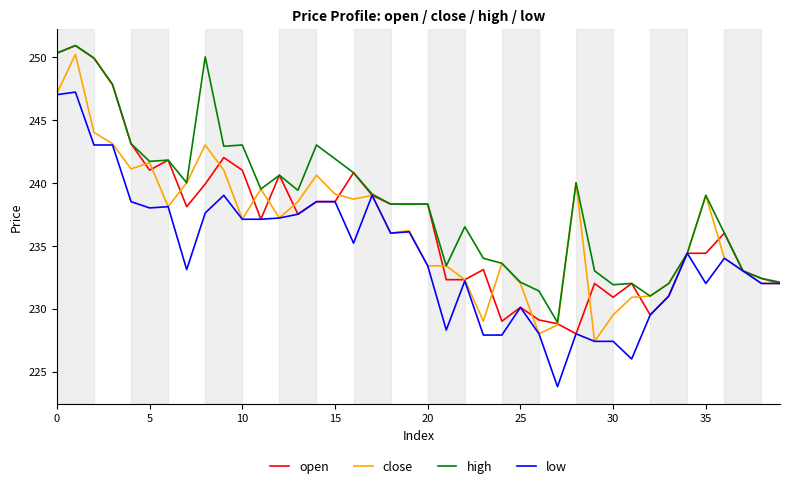

What is the smallest value displayed?

223.8